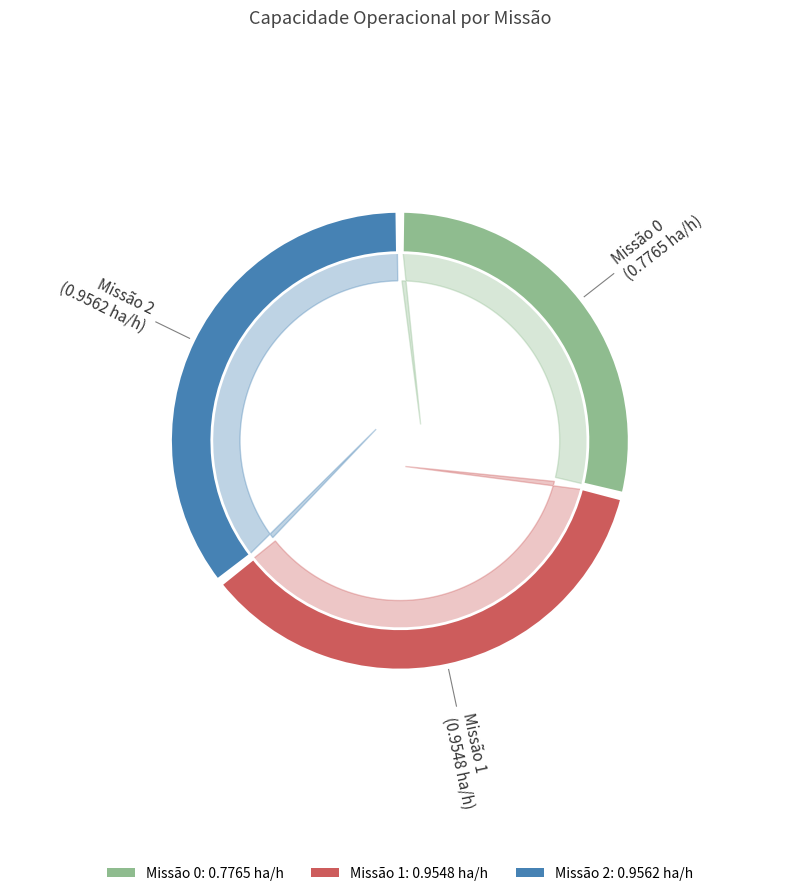

Rank the categories by value from lowest to highest.

0, 1, 2